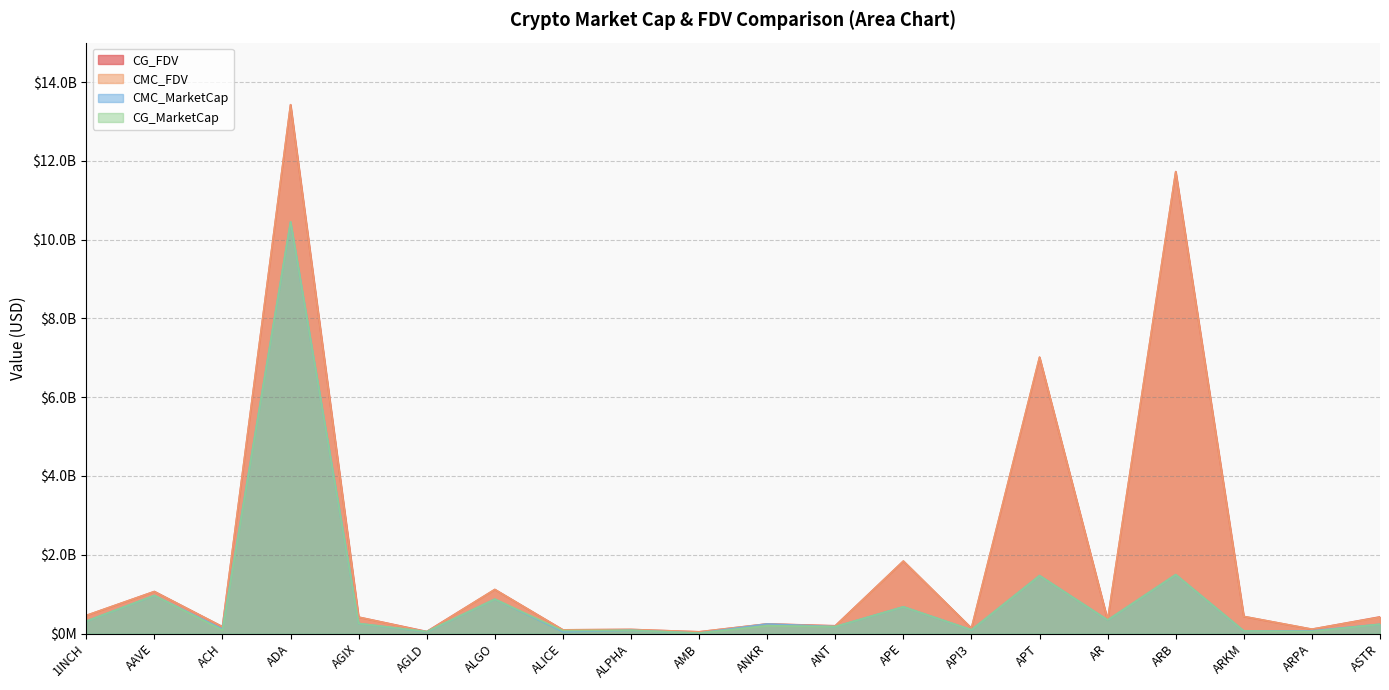

Between which two adjacent categories do CMC_MarketCap and CG_FDV first intersect?

AMB and ANKR